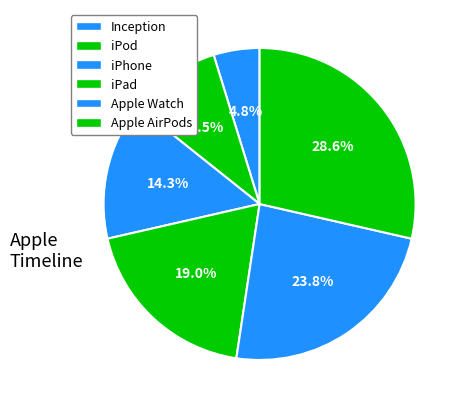

Does iPod represent more than half of the total?

No